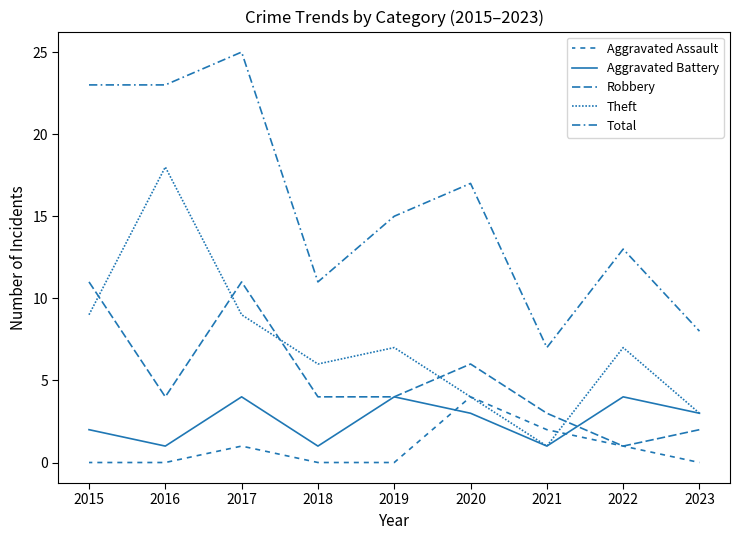

Where is the first local minimum for Total?

2018